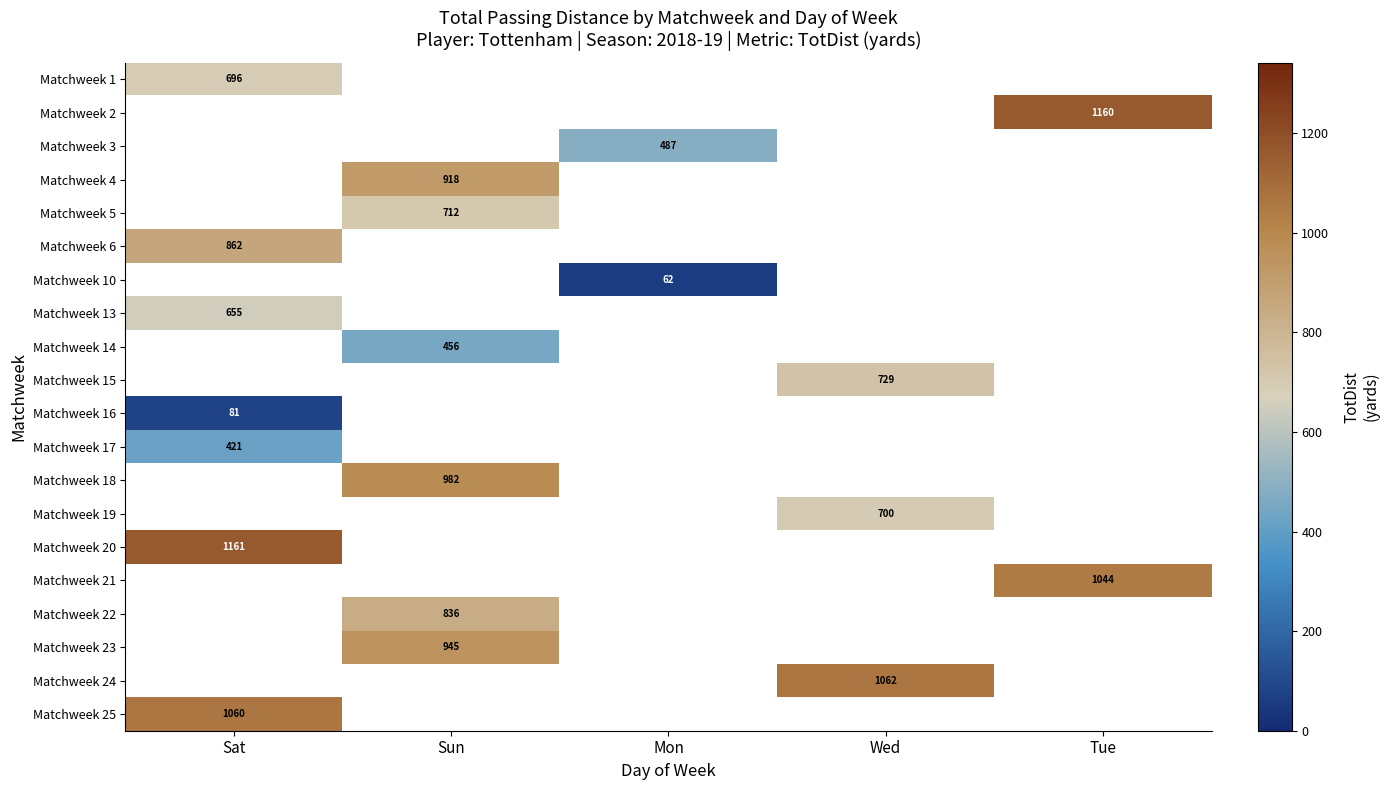

The Matchweek 10 series shows 93 at Mon. True or false?

False